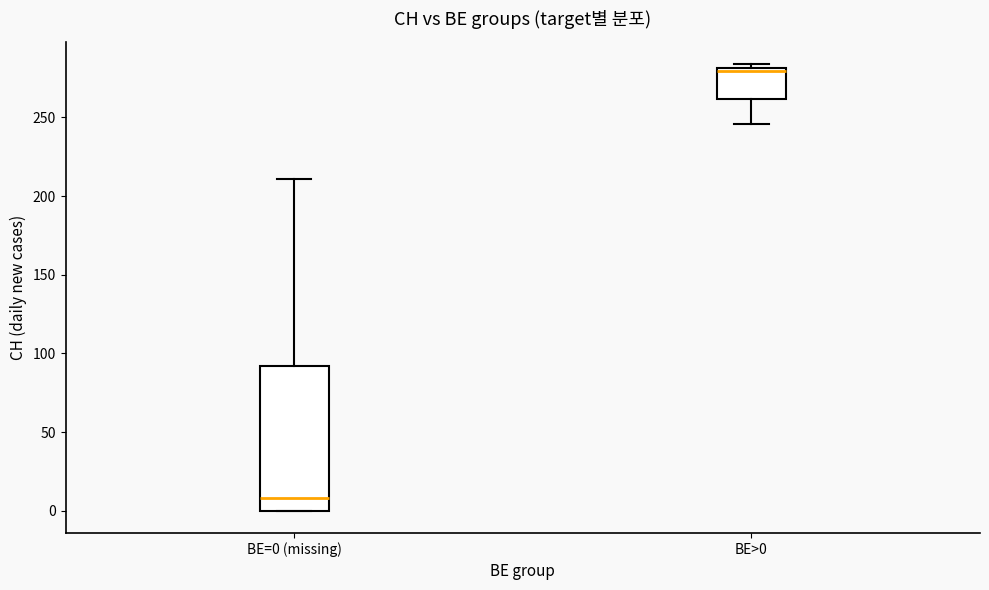

Where is the upper edge of the box for BE=0 (missing) on the y-axis? The values are not printed on the chart, so give them approximately, as read against the axis.

90